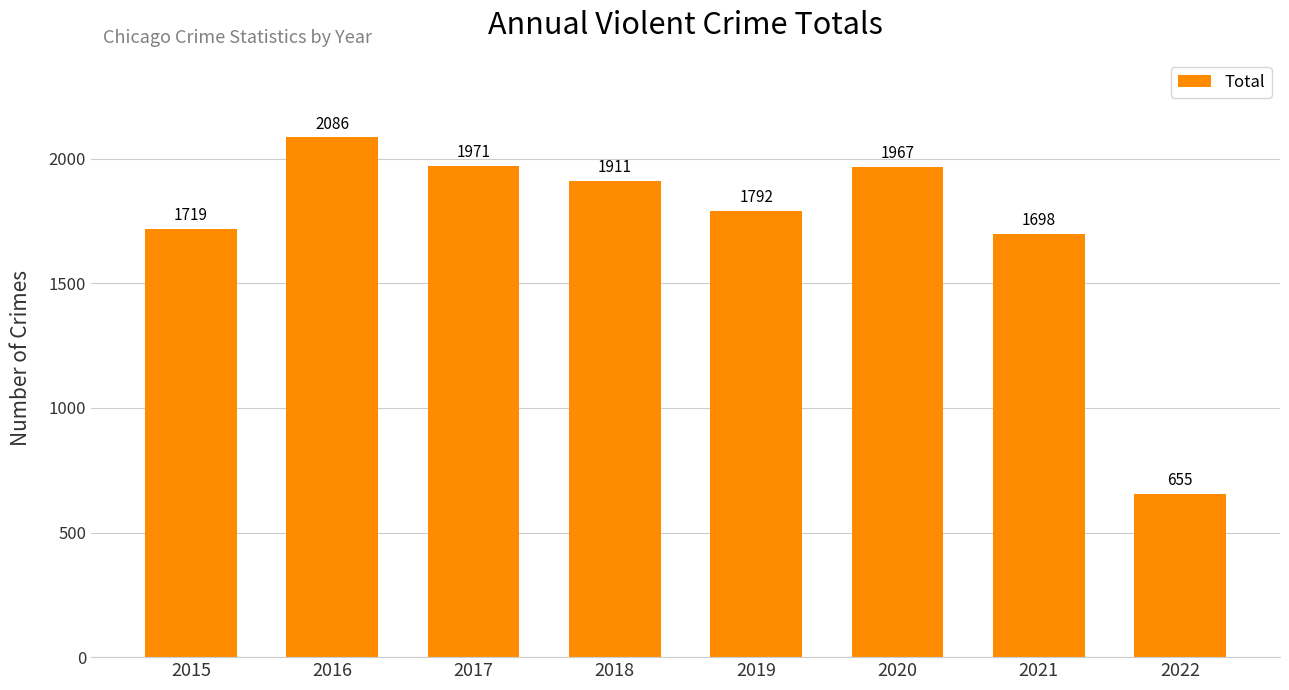

Reading left to right, extract all data points from this chart.

2015=1719	2016=2086	2017=1971	2018=1911	2019=1792	2020=1967	2021=1698	2022=655